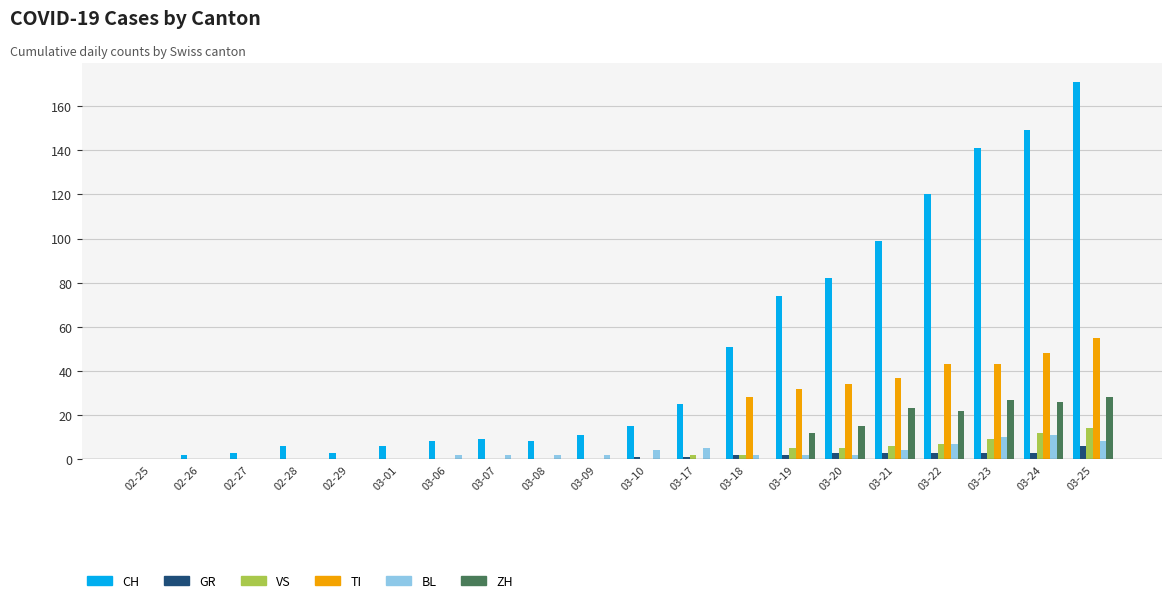

Which series has the widest spread of values?

CH